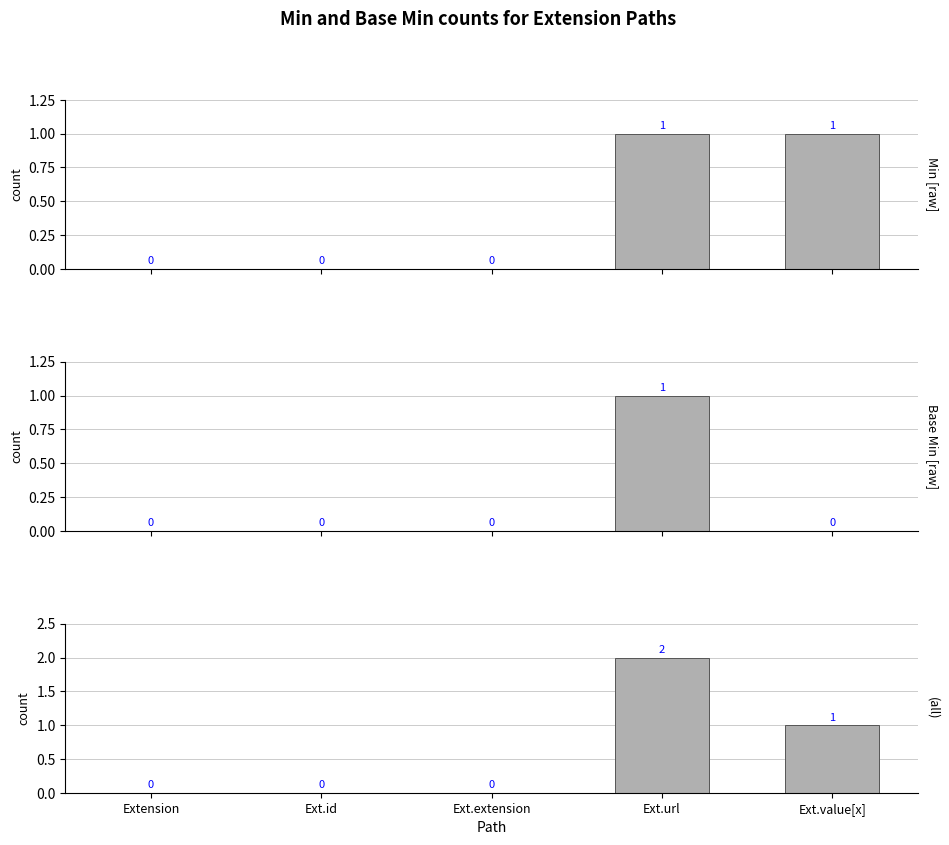

Is the value of (all) at Ext.extension greater than the value of Min at Ext.id?

No